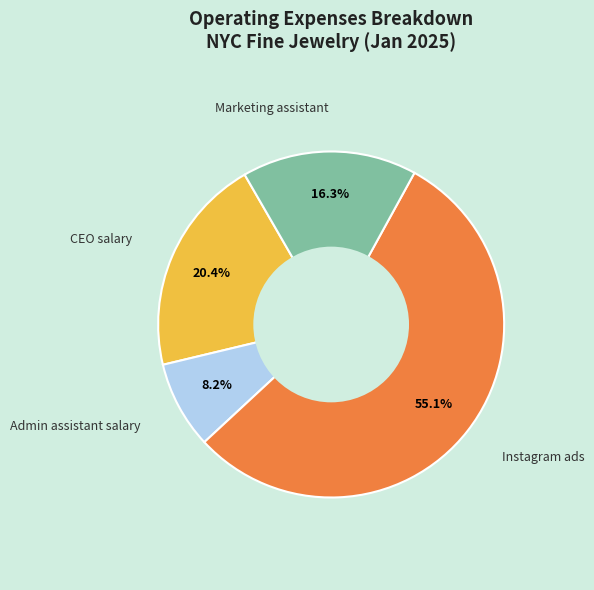

Is there any slice that represents more than half of the pie?

Yes